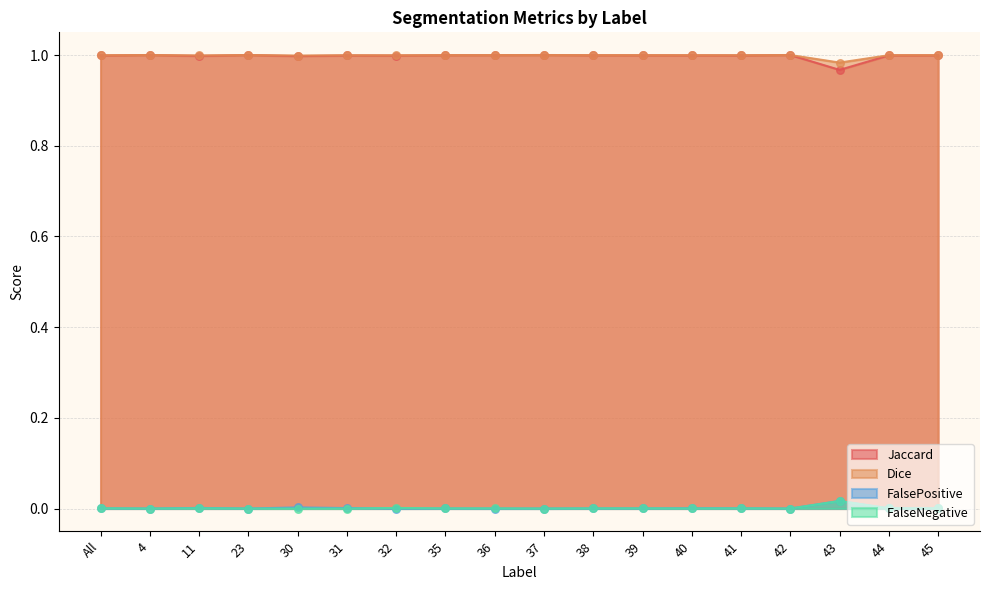

At which category is the sum across all series the highest?

4